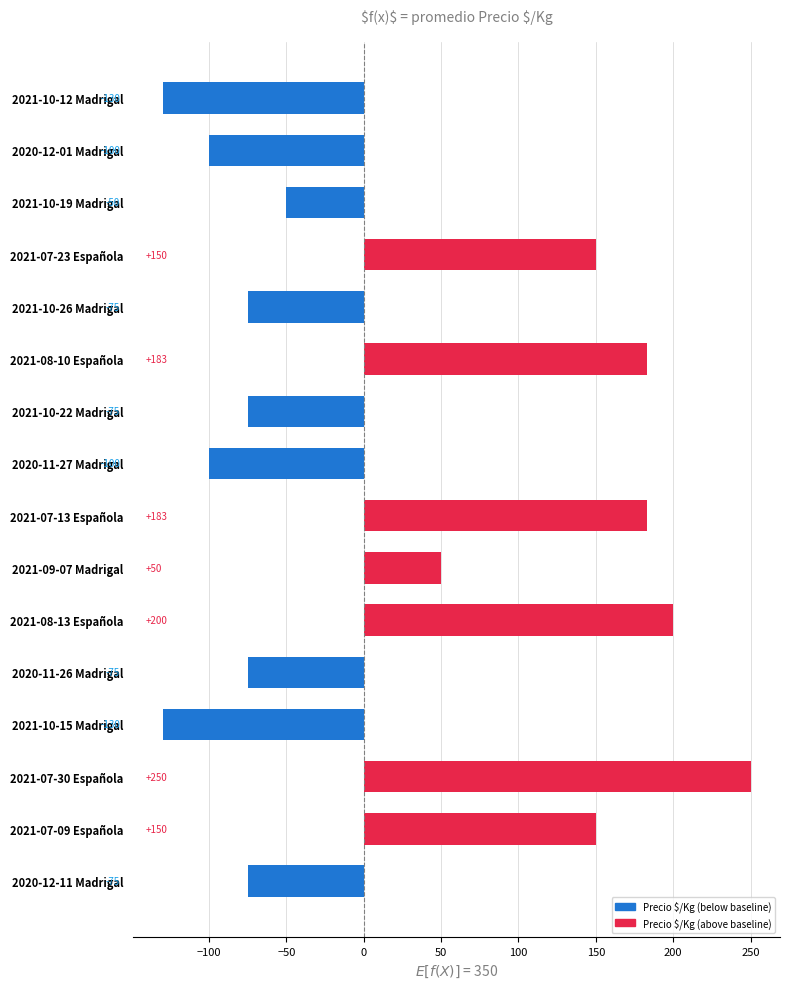

What is the change in value from 2021-07-30 Española to 2021-10-15 Madrigal?

-380